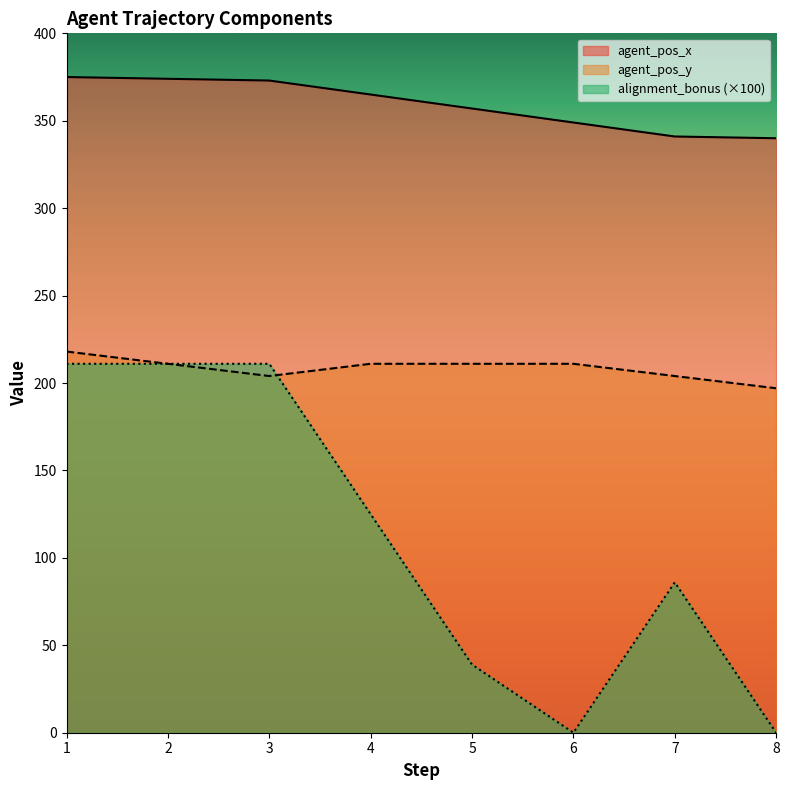

In alignment_bonus, how many points are lower than both neighbors (excluding endpoints)?

1